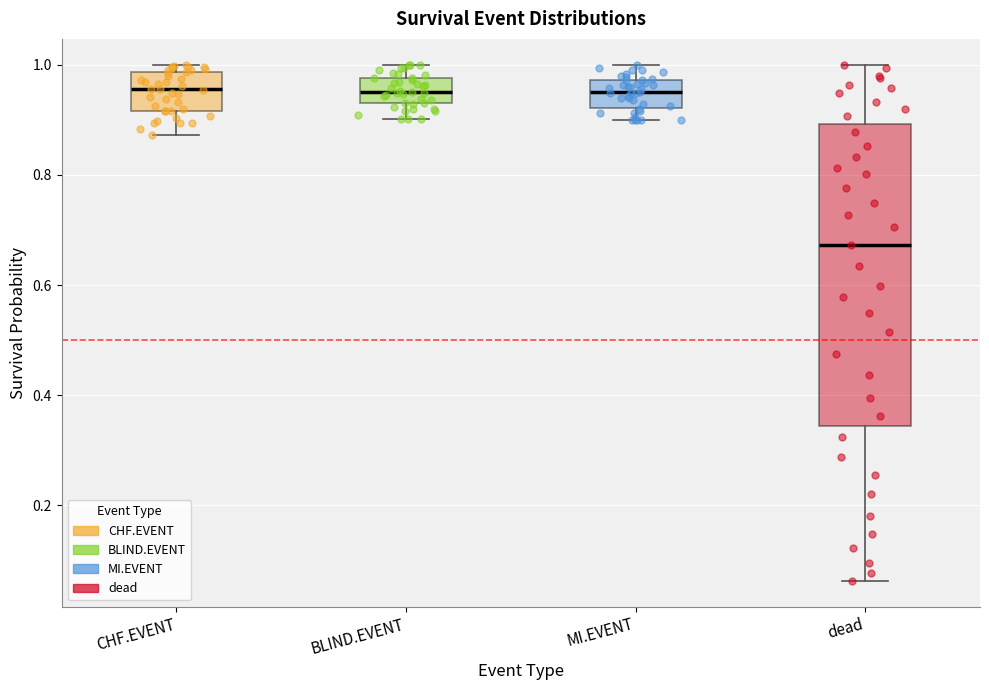

Which box is the tallest, from its lower edge to its upper edge?

dead